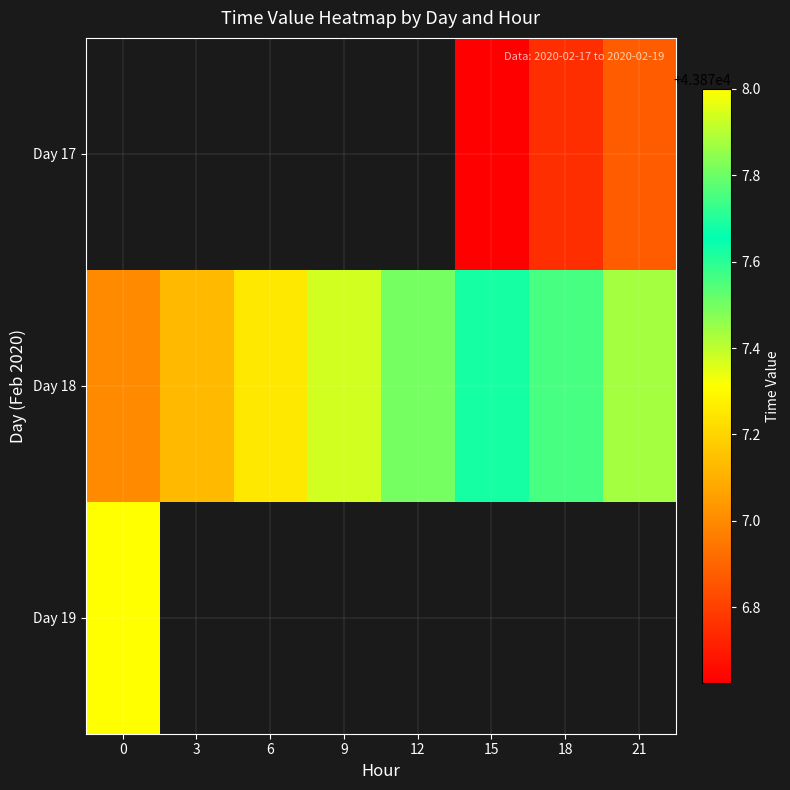

Which series has the largest total across all categories?

Day 18